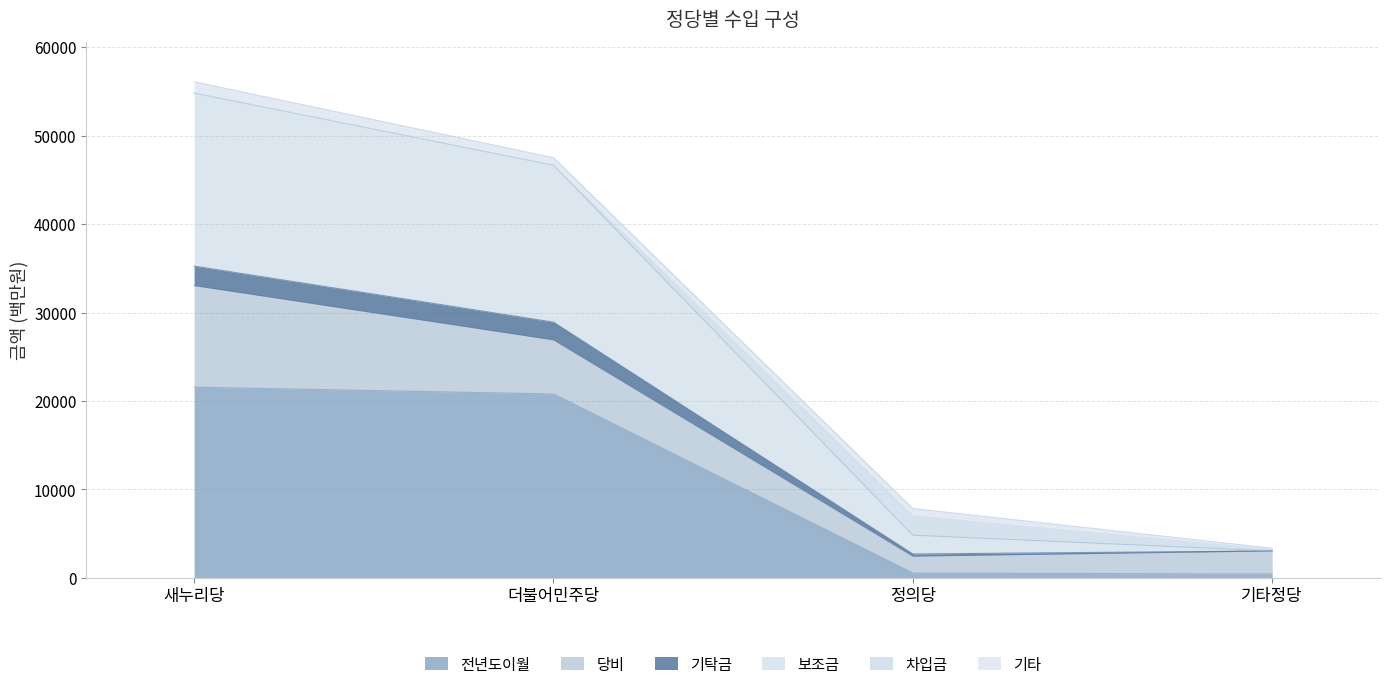

The value of 전년도이월 at 새누리당 is 21565. True or false?

True